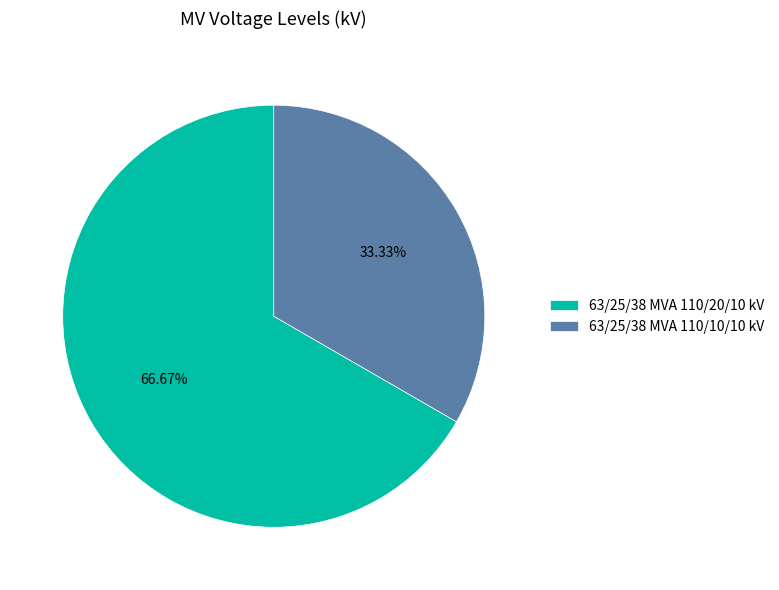

Between 63/25/38 MVA 110/10/10 kV and 63/25/38 MVA 110/20/10 kV, which is larger?

63/25/38 MVA 110/20/10 kV